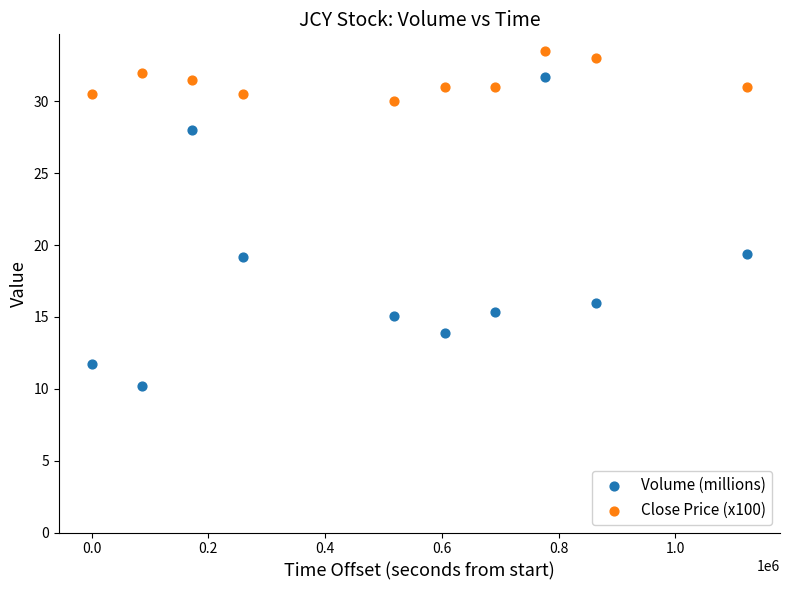

Which series reaches the minimum Y coordinate?

Volume (millions)